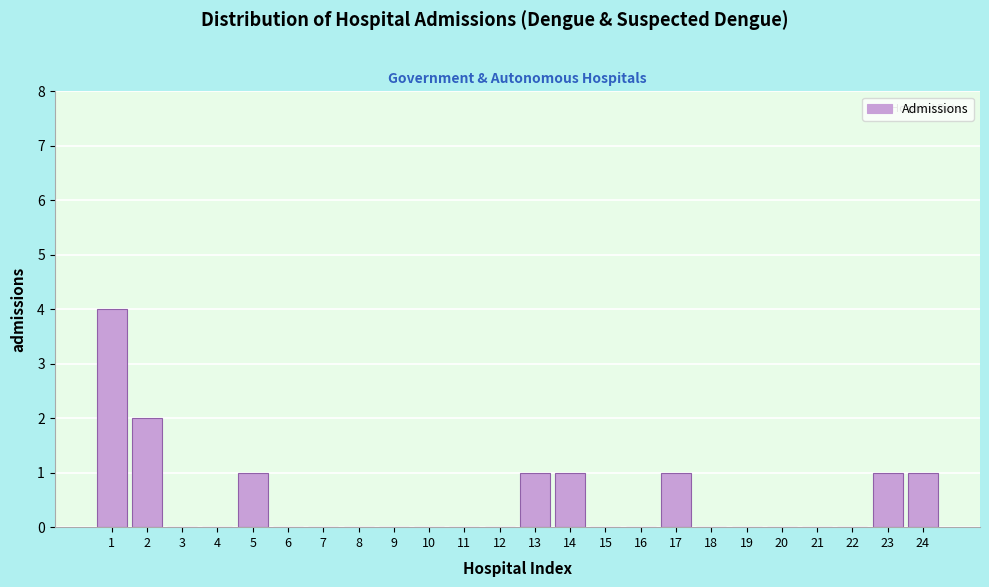

Reading left to right, transcribe all the data shown in this chart.

1=4	2=2	3=0	4=0	5=1	6=0	7=0	8=0	9=0	10=0	11=0	12=0	13=1	14=1	15=0	16=0	17=1	18=0	19=0	20=0	21=0	22=0	23=1	24=1